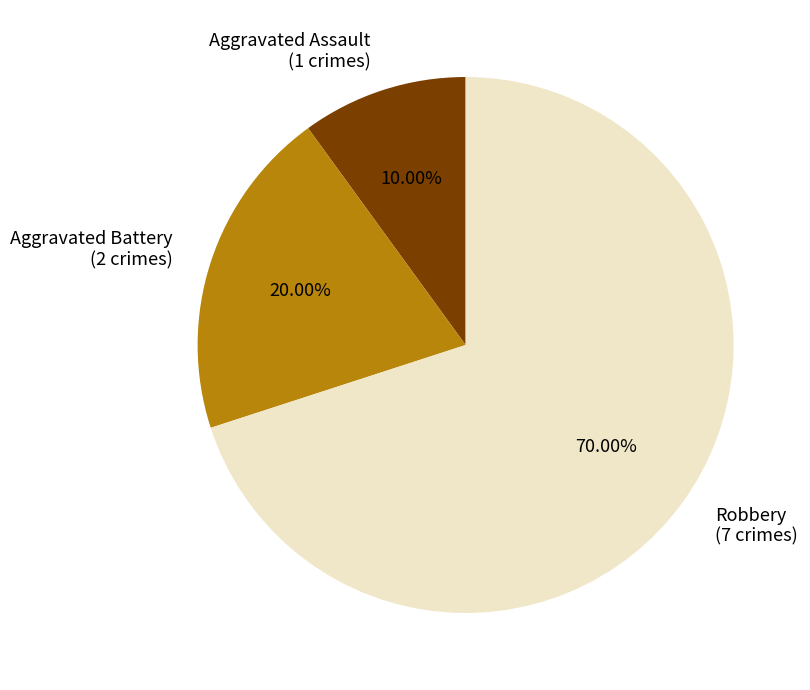

Rank the categories by value from highest to lowest.

Robbery, Aggravated Battery, Aggravated Assault